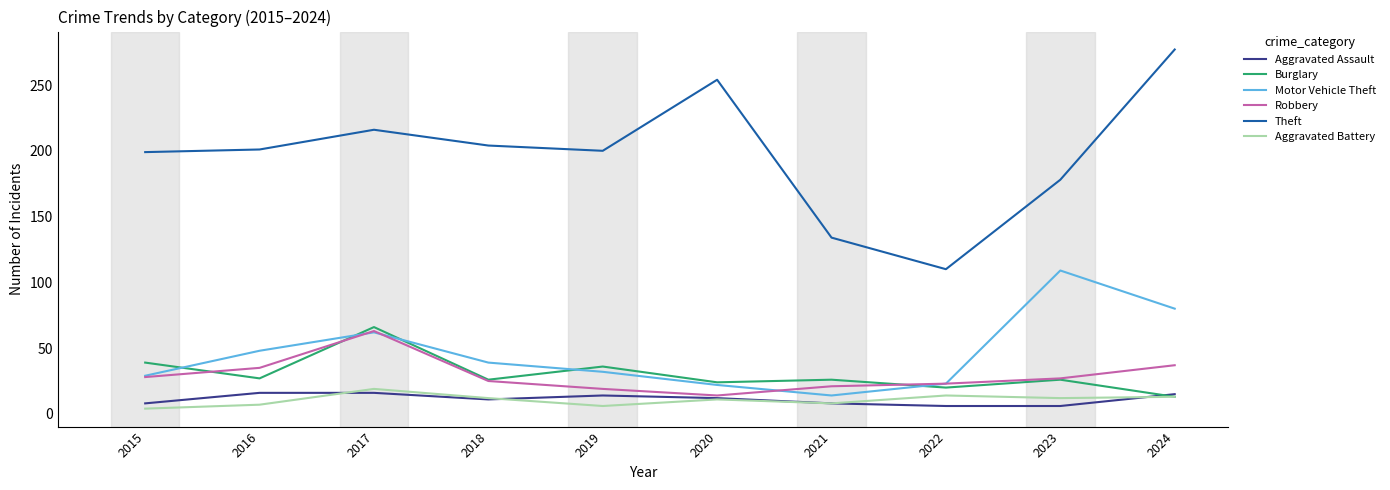

What is the minimum value shown in the chart?

4